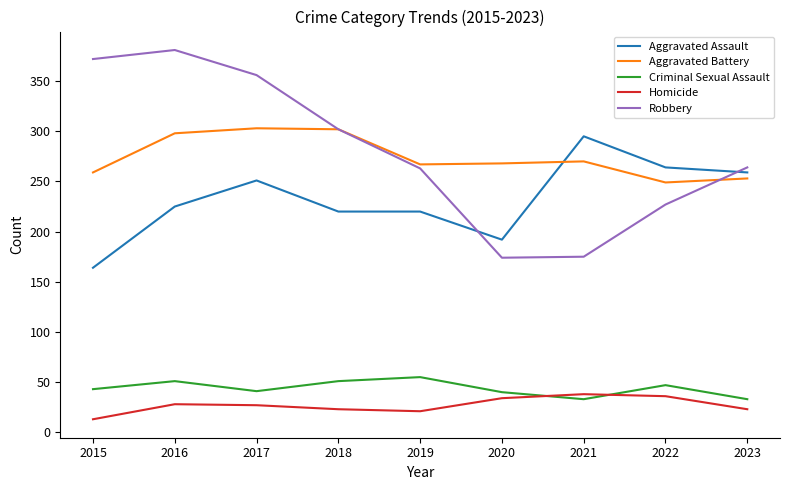

True or false: Aggravated Battery and Homicide cross at least once.

False